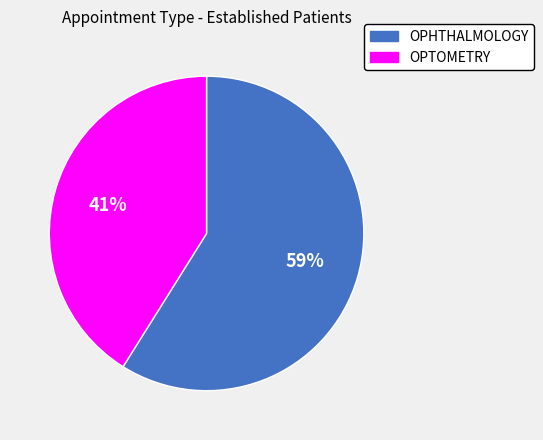

How many segments does this pie chart have?

2